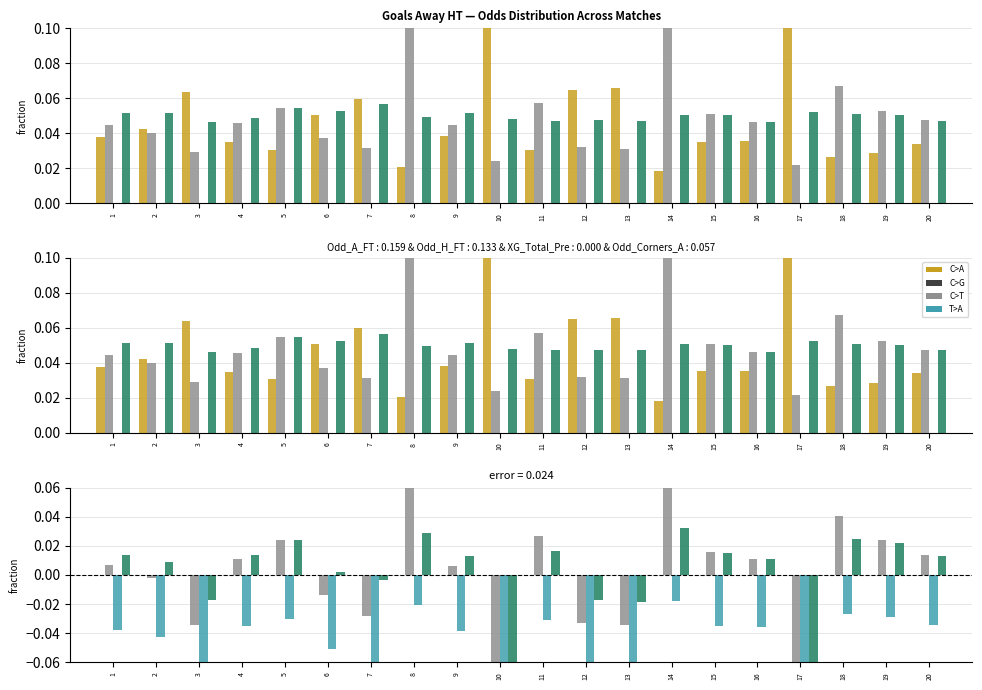

Count the number of data series in this chart.

4